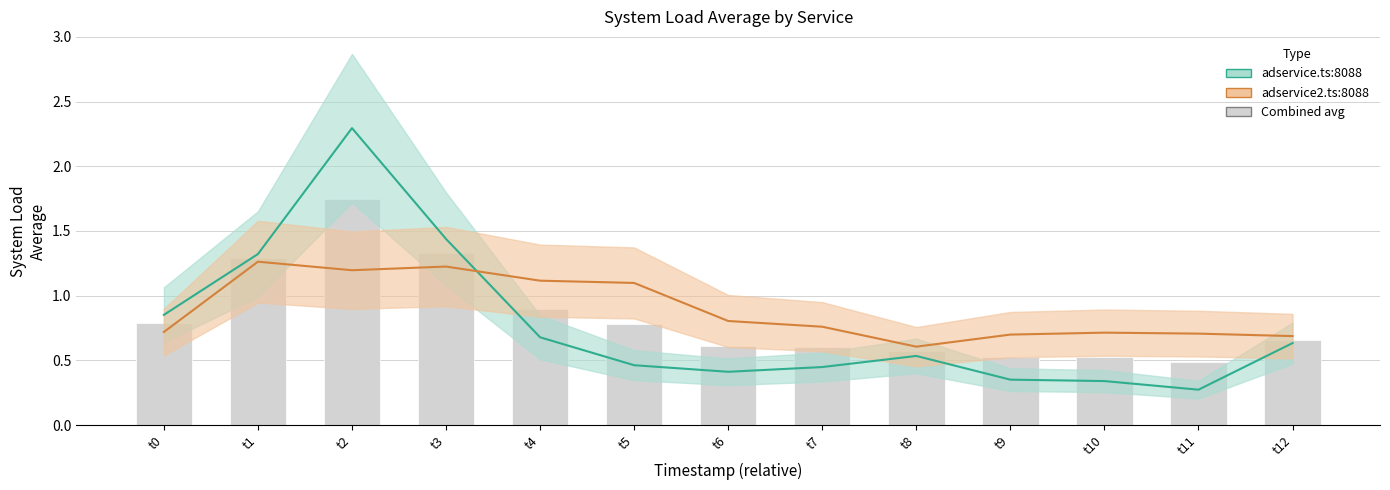

Reading left to right, list all the values displayed in this chart.

adservice.ts:8088: 0.9	1.3	2.3	1.4	0.7	0.5	0.4	0.4	0.5	0.4	0.3	0.3	0.6
adservice2.ts:8088: 0.7	1.3	1.2	1.2	1.1	1.1	0.8	0.8	0.6	0.7	0.7	0.7	0.7
Combined avg (bar): 0.8	1.3	1.7	1.3	0.9	0.8	0.6	0.6	0.6	0.5	0.5	0.5	0.7